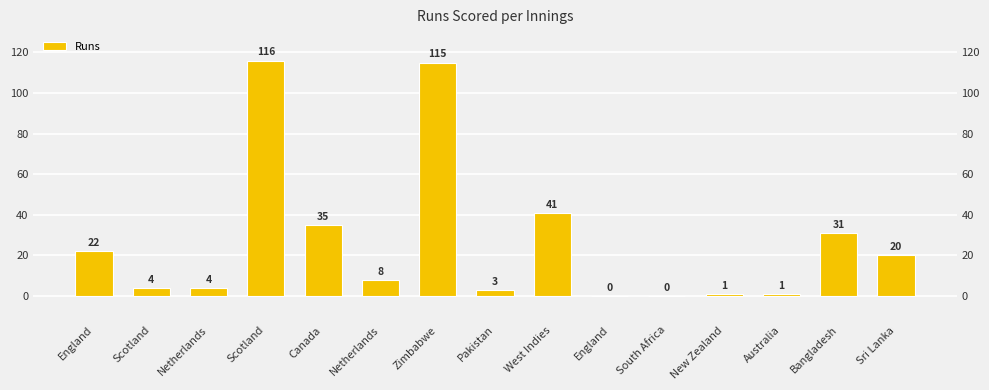

Are the bars horizontal?

No